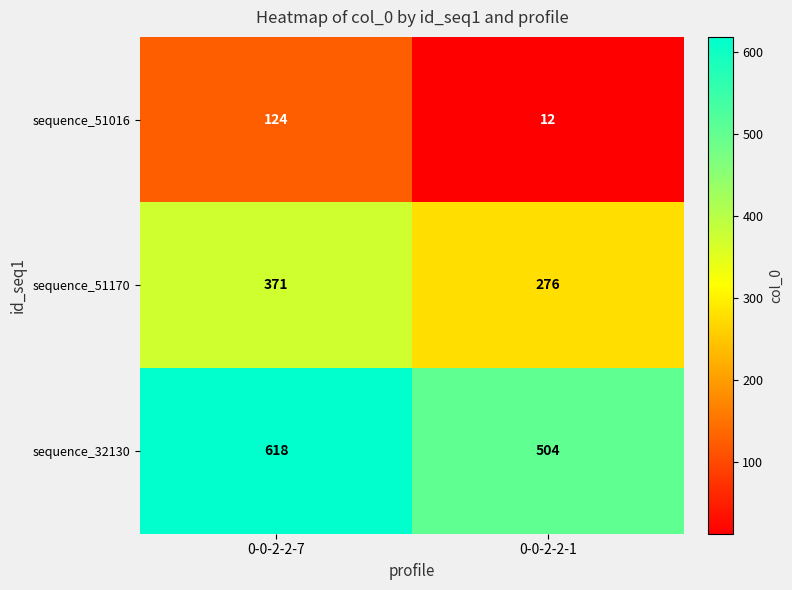

At 0-0-2-2-7, list the series in order from smallest to largest.

sequence_51016, sequence_51170, sequence_32130